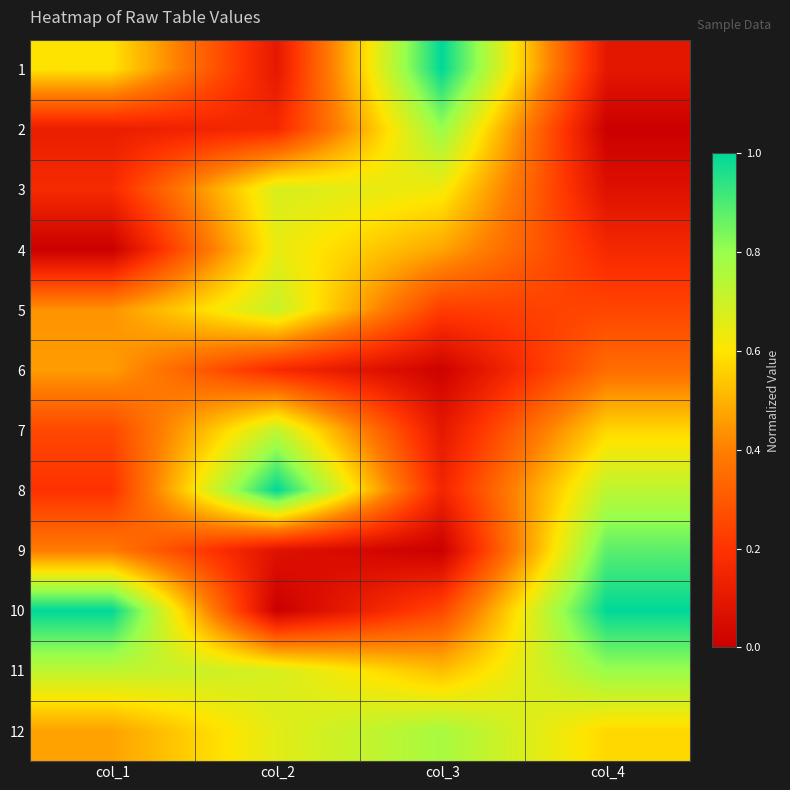

Rank the series at col_1 from highest to lowest value.

10, 11, 1, 12, 6, 5, 9, 7, 8, 3, 2, 4